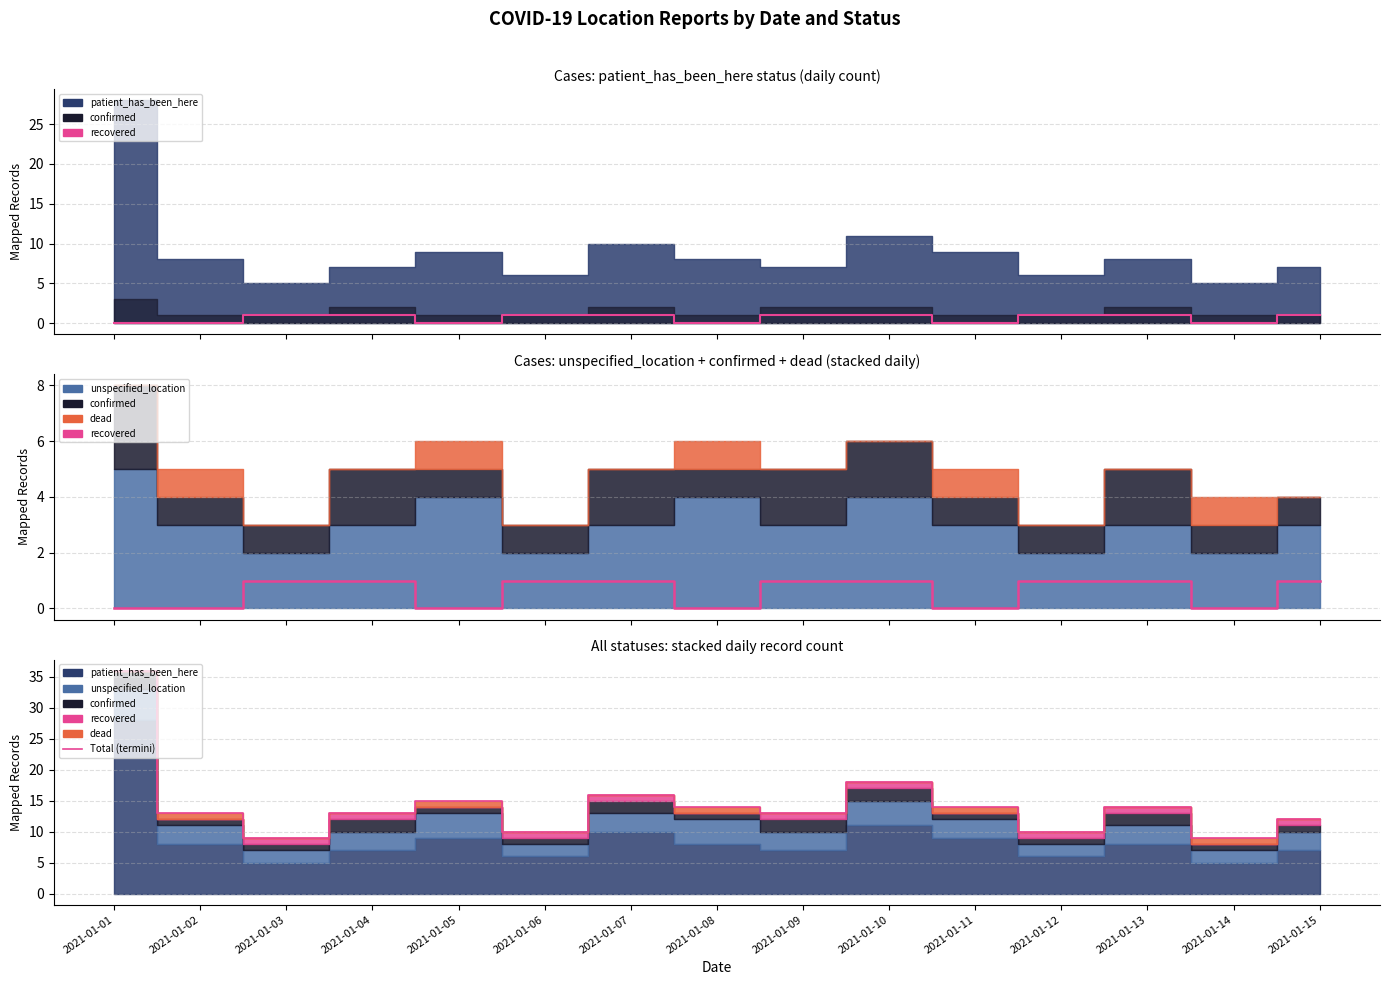

Which series has the widest spread of values?

Total (termini)